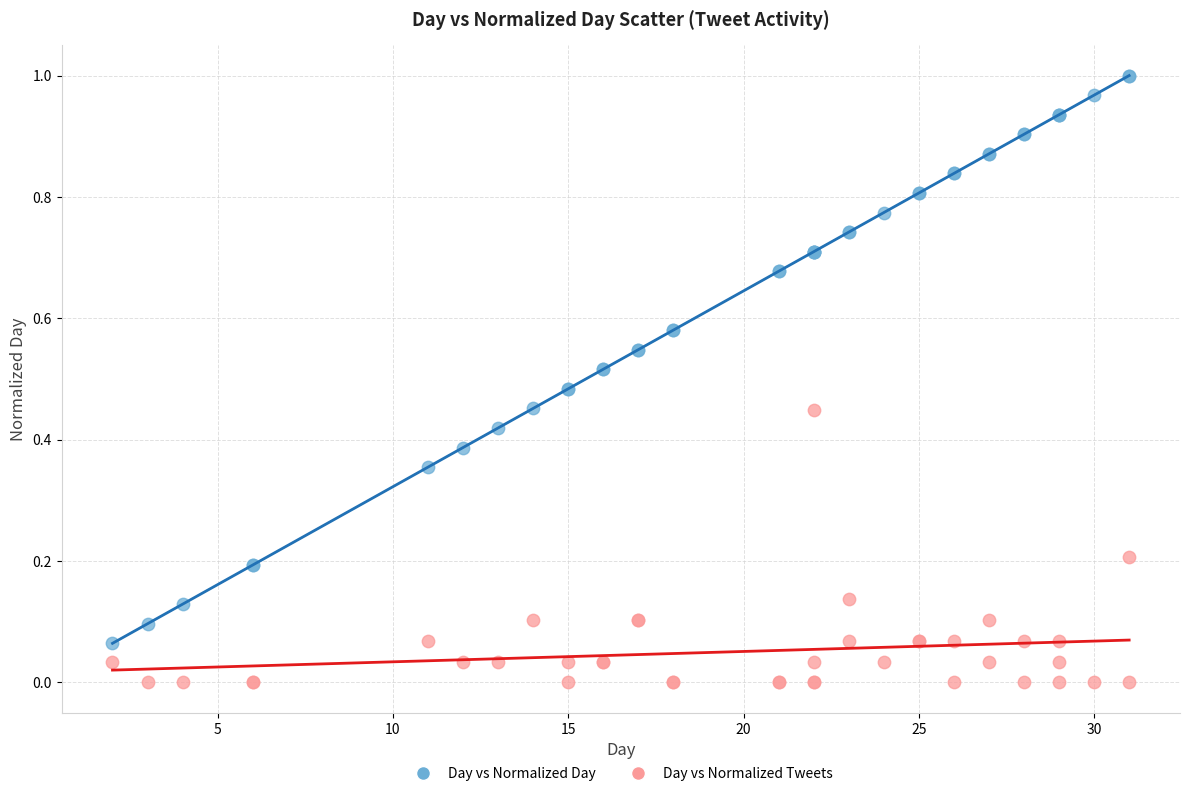

Which series has the widest spread of Y values?

Day vs Normalized Day